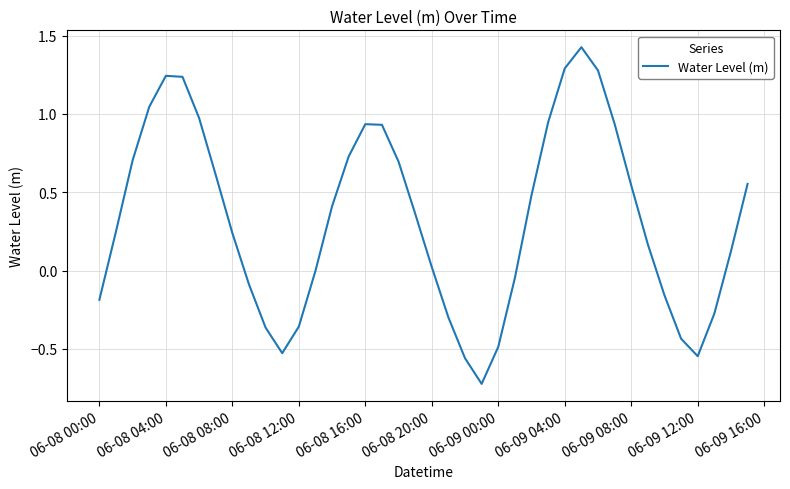

How many categories are shown in the chart?

40